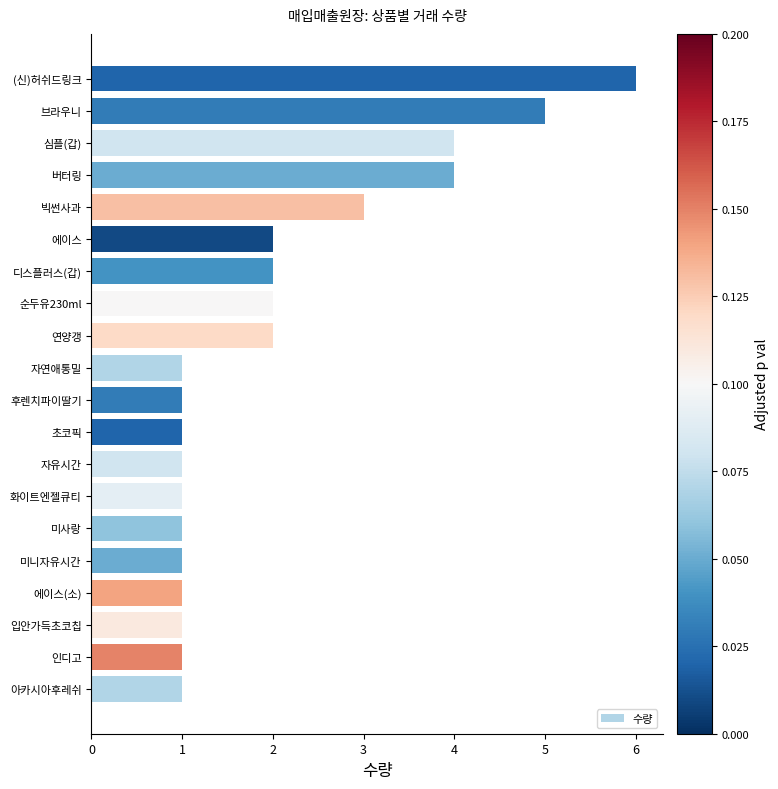

What is the ratio of the value at 에이스(소) to the value at 미사랑?

1.0